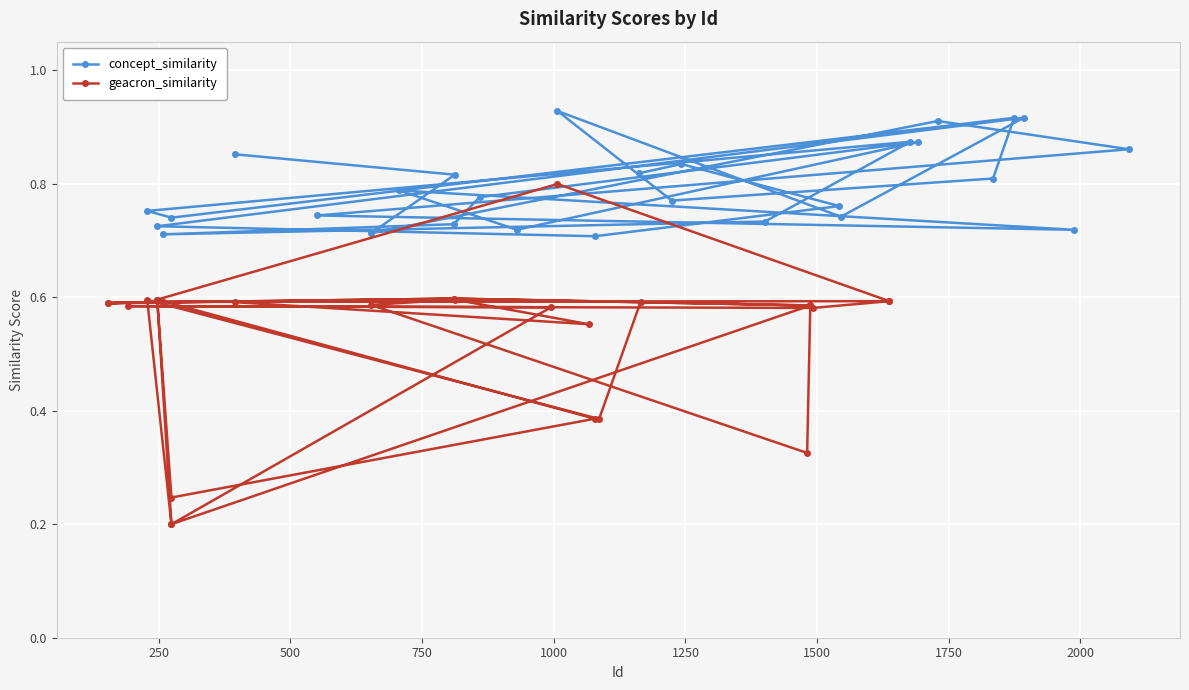

Count the geacron_similarity values in the range 0 to 1.

28